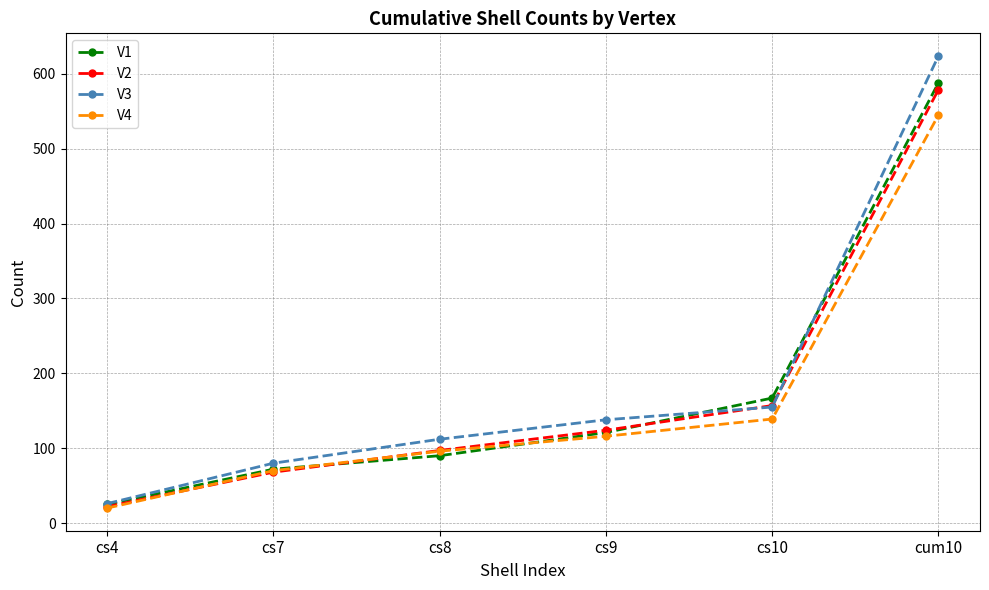

What is the total value across all series at cs8?

395